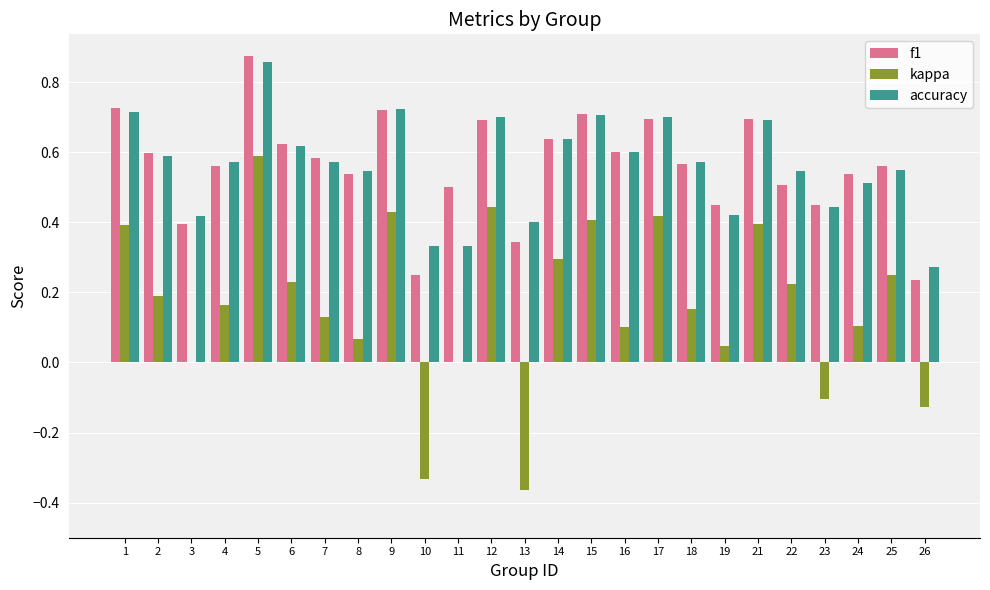

What is the total value across all series at 17?

1.8